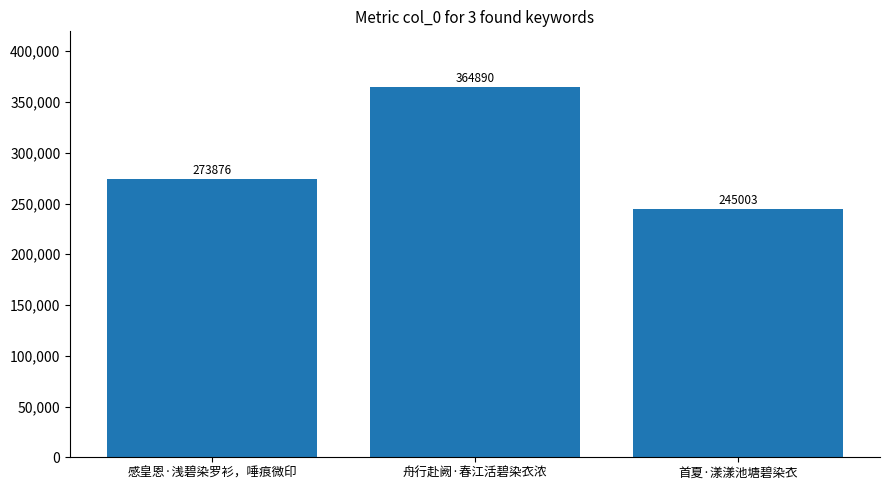

The value at 首夏·漾漾池塘碧染衣 is 245003. True or false?

True